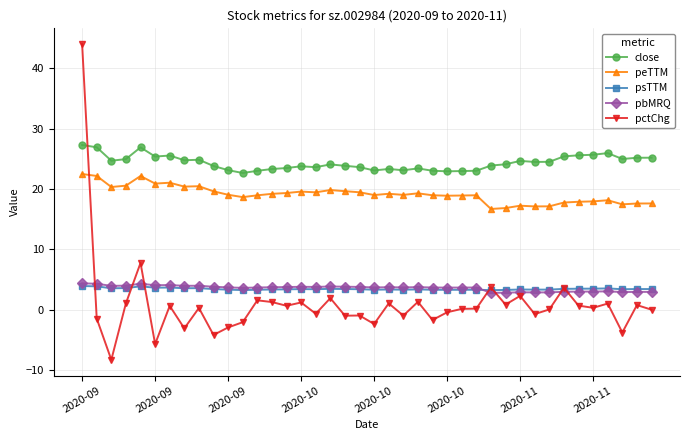

True or false: close and psTTM intersect in this chart.

False